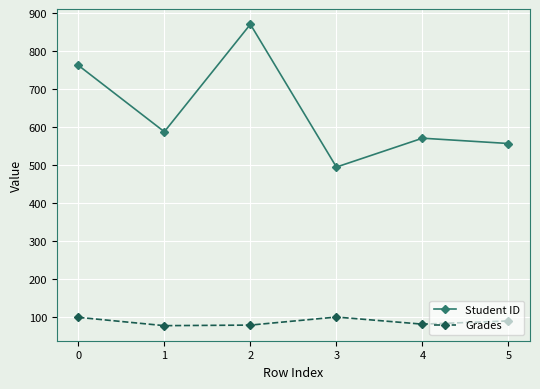

True or false: Student ID and Grades cross at least once.

False